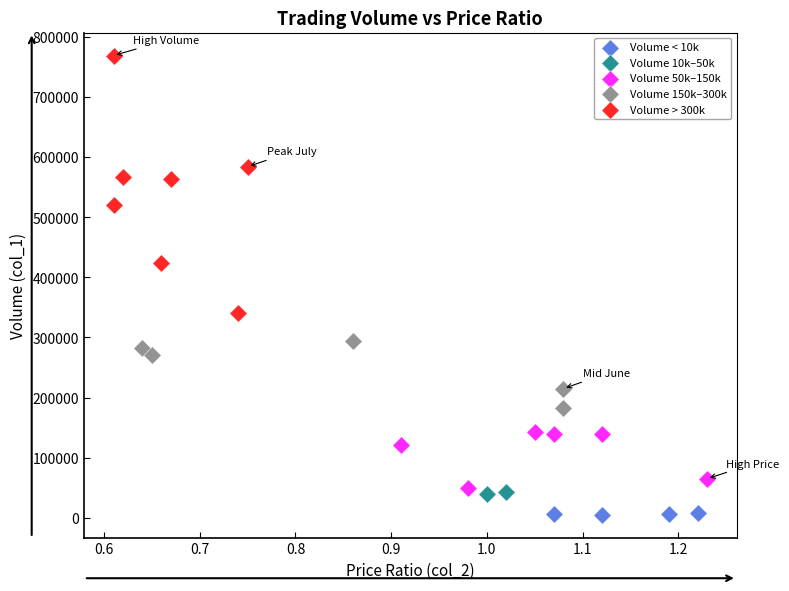

Which series has the largest Y range (max minus min)?

Volume > 300k